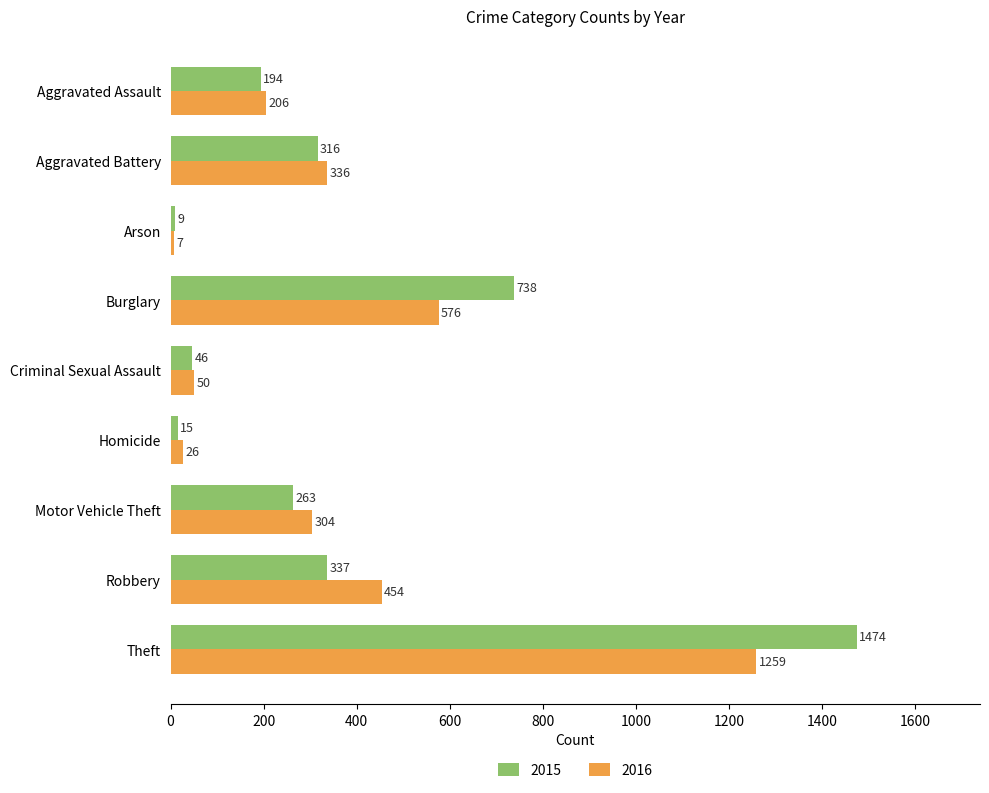

What is the difference between the 2016 values at Burglary and Arson?

569